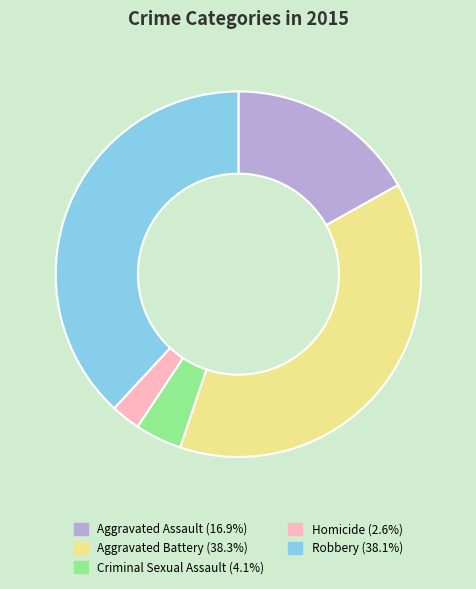

Approximately how many times larger is the value at Criminal Sexual Assault compared to Homicide?

1.6